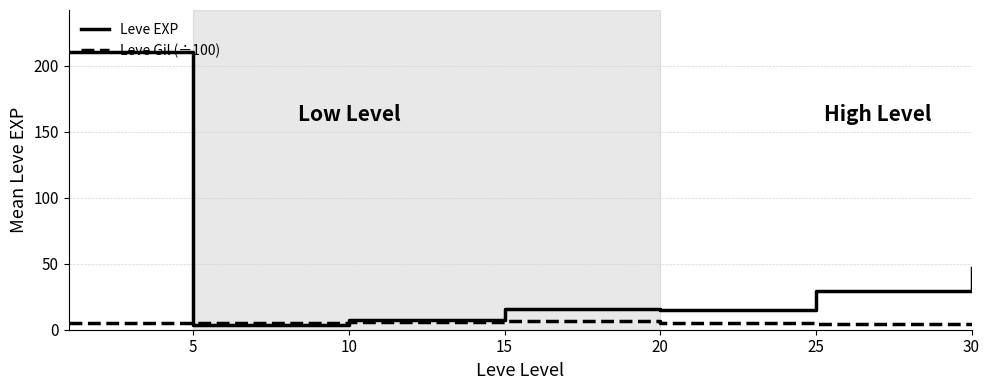

What is the greatest value displayed?

210.7